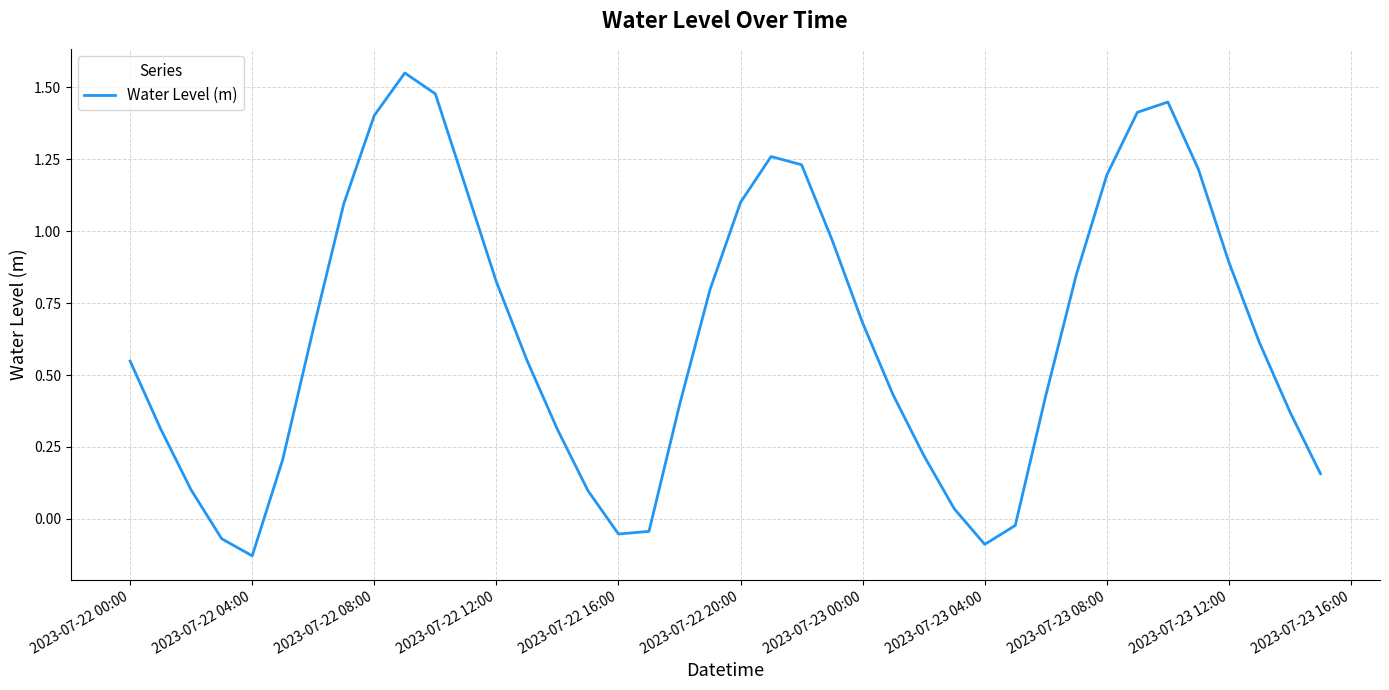

What is the difference between the maximum and minimum values?

1.7